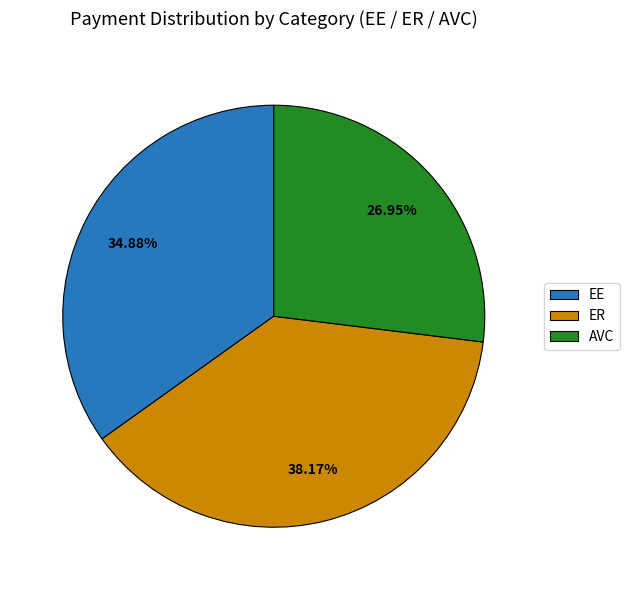

The ER slice represents 43% of the pie. True or false?

False